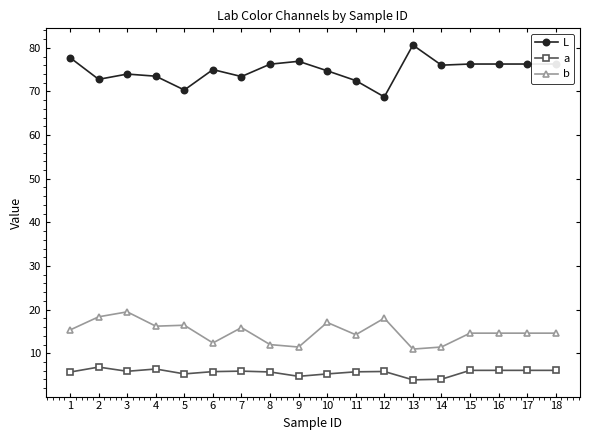

What is the sum of all b values?

267.5